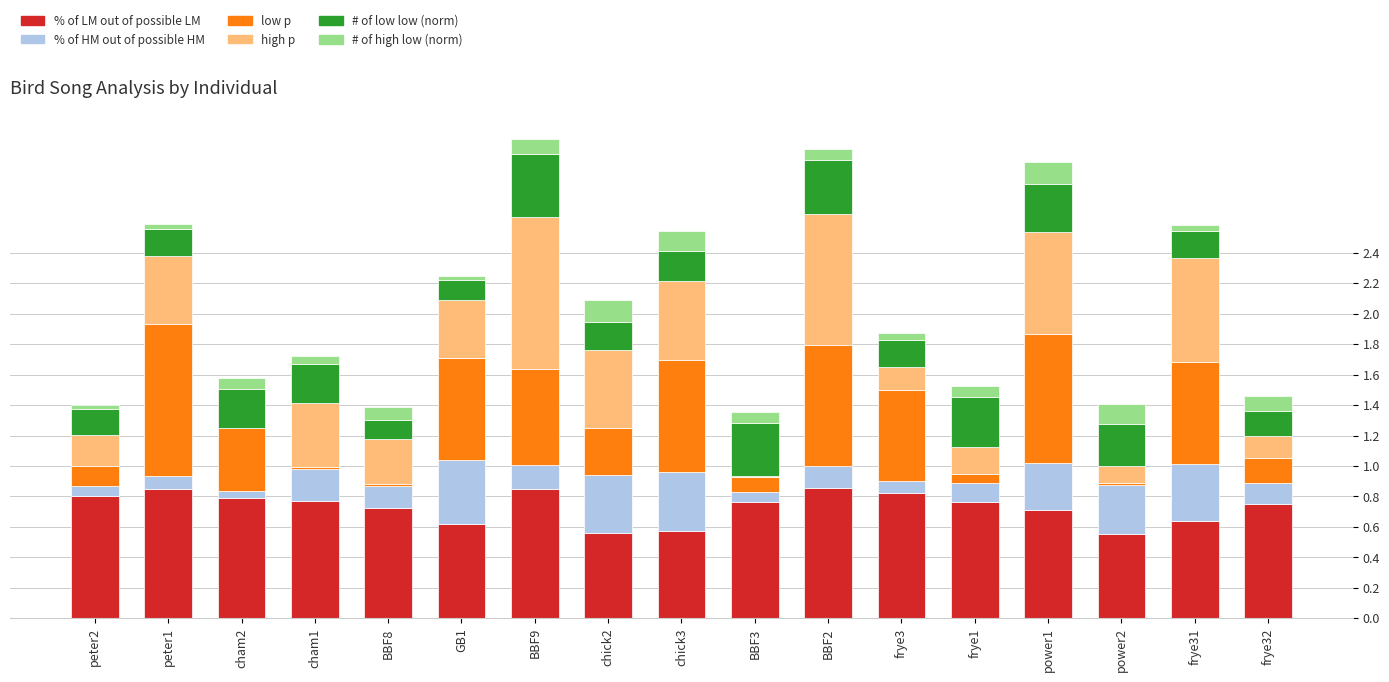

The value of % of LM out of possible LM at GB1 is 0.6. True or false?

True